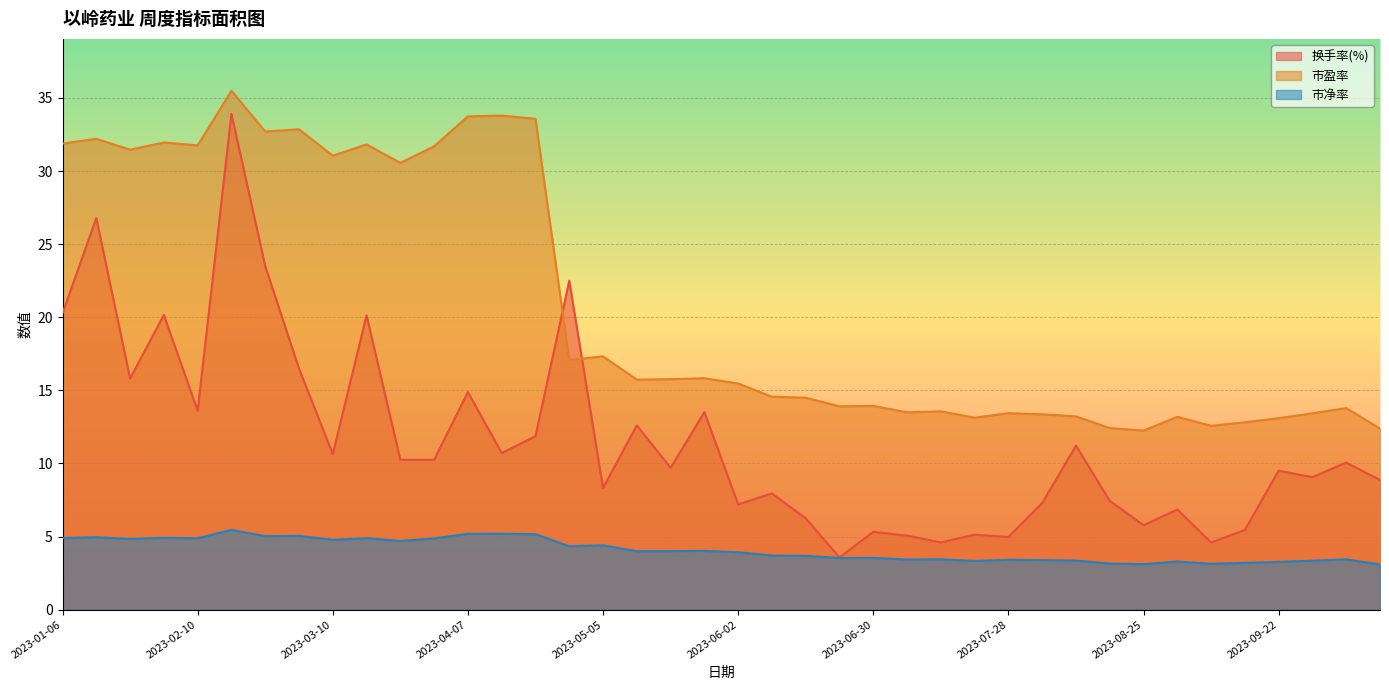

Where does the 市盈率 series first go above 15?

2023-01-06